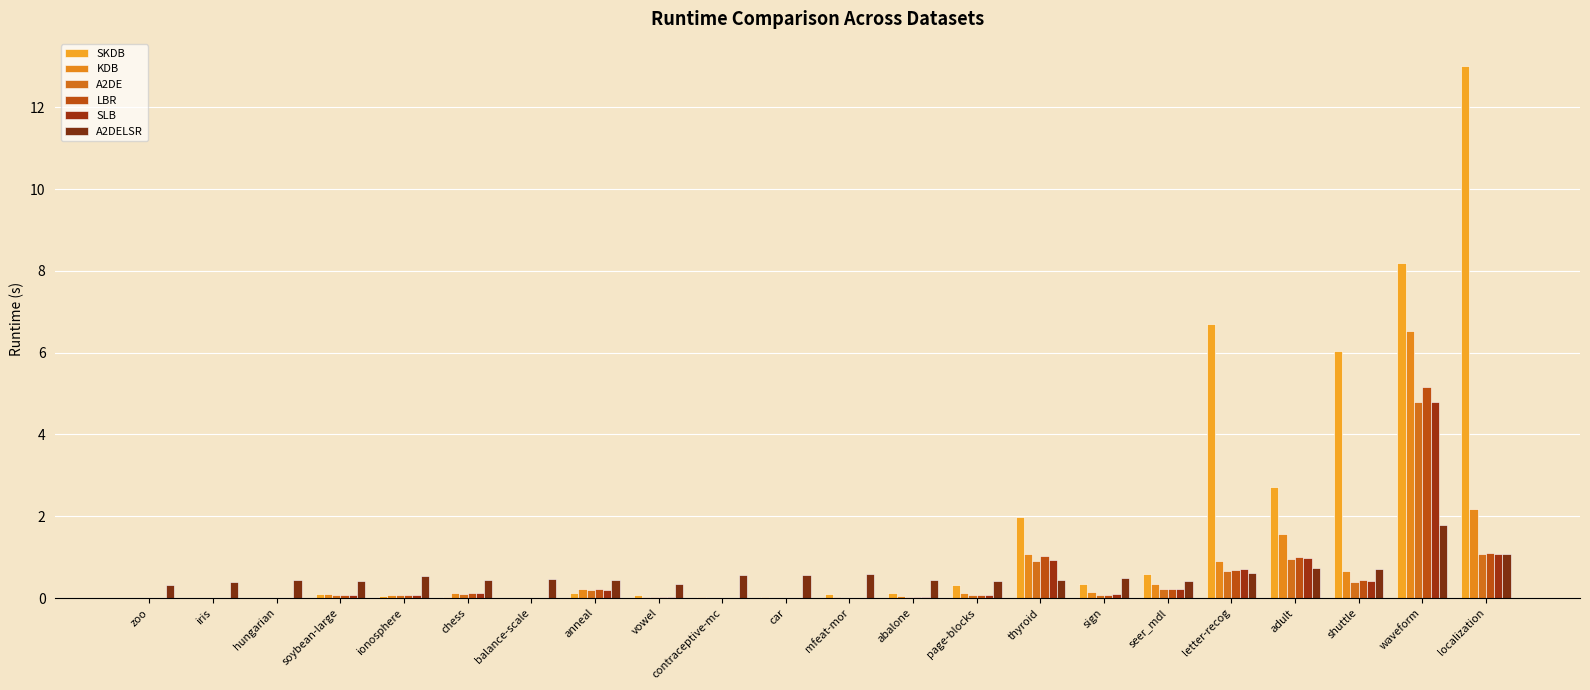

Are the bars grouped side by side (vs. stacked)?

Yes